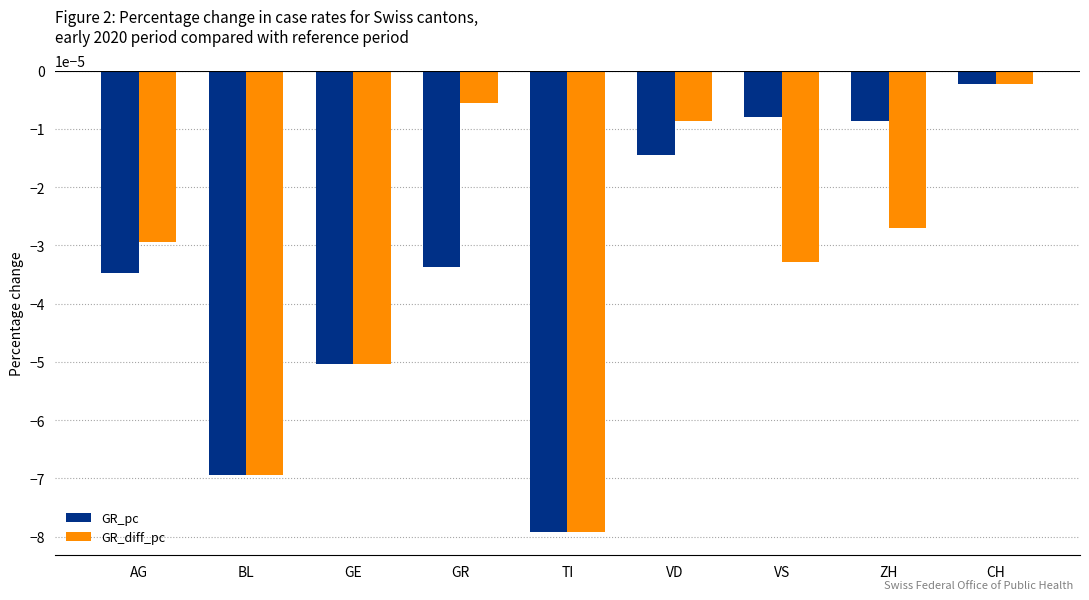

Rank the categories by GR_diff_pc value from lowest to highest.

TI, BL, GE, VS, AG, ZH, VD, GR, CH